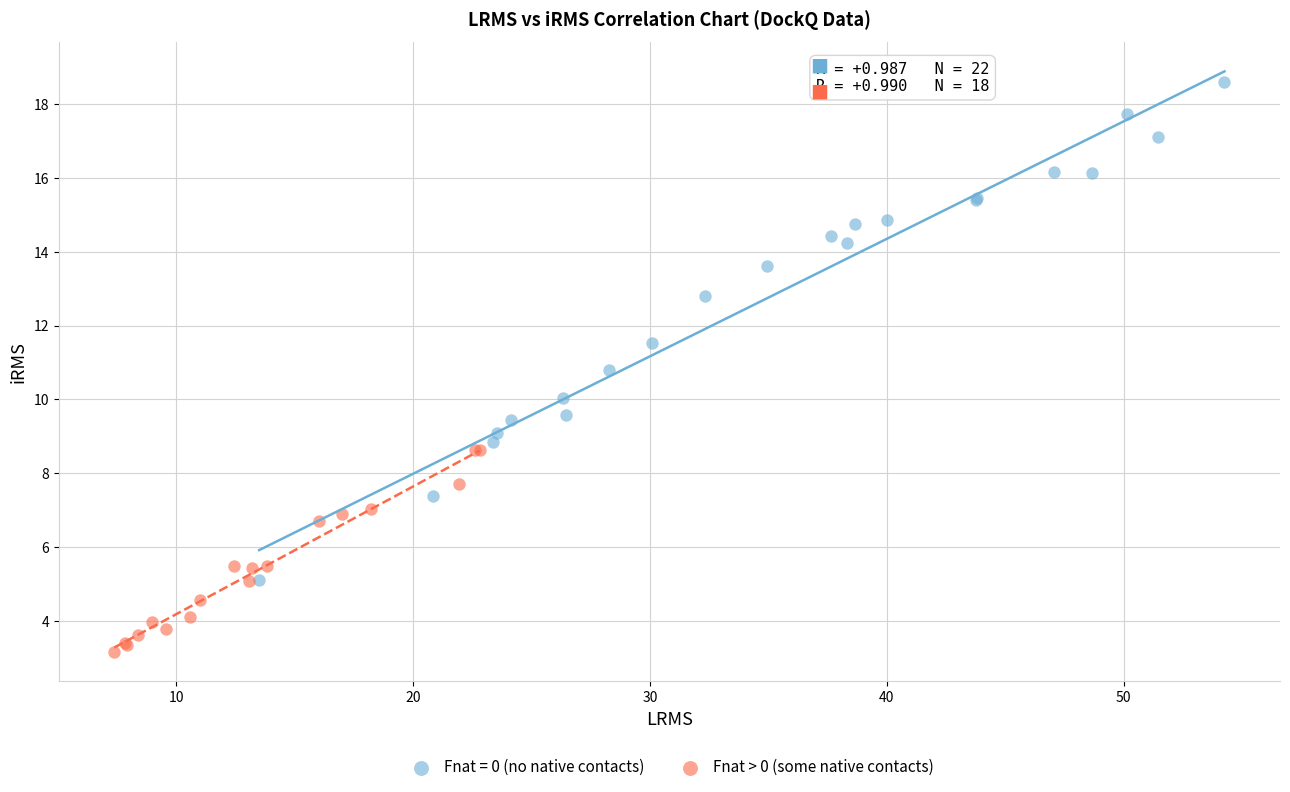

Which series has the largest Y range (max minus min)?

Fnat = 0 (no native contacts)